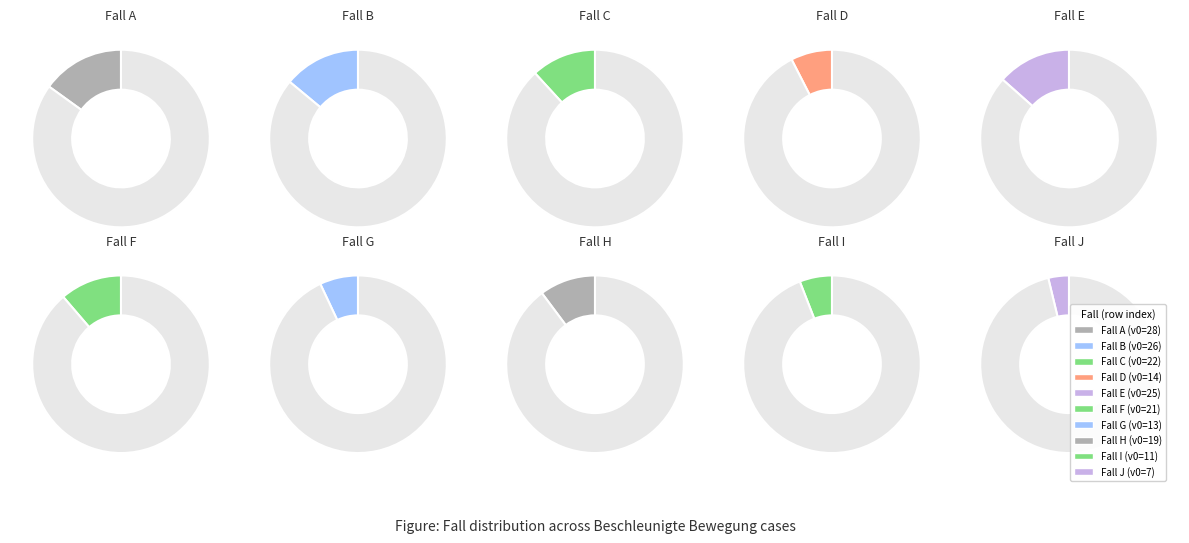

Combined, do I and E account for over 50%?

No